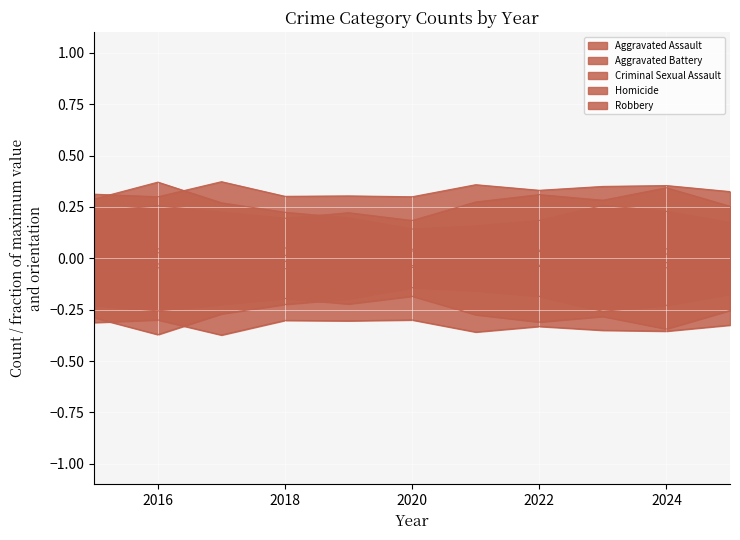

At which category is the sum across all series the highest?

2016